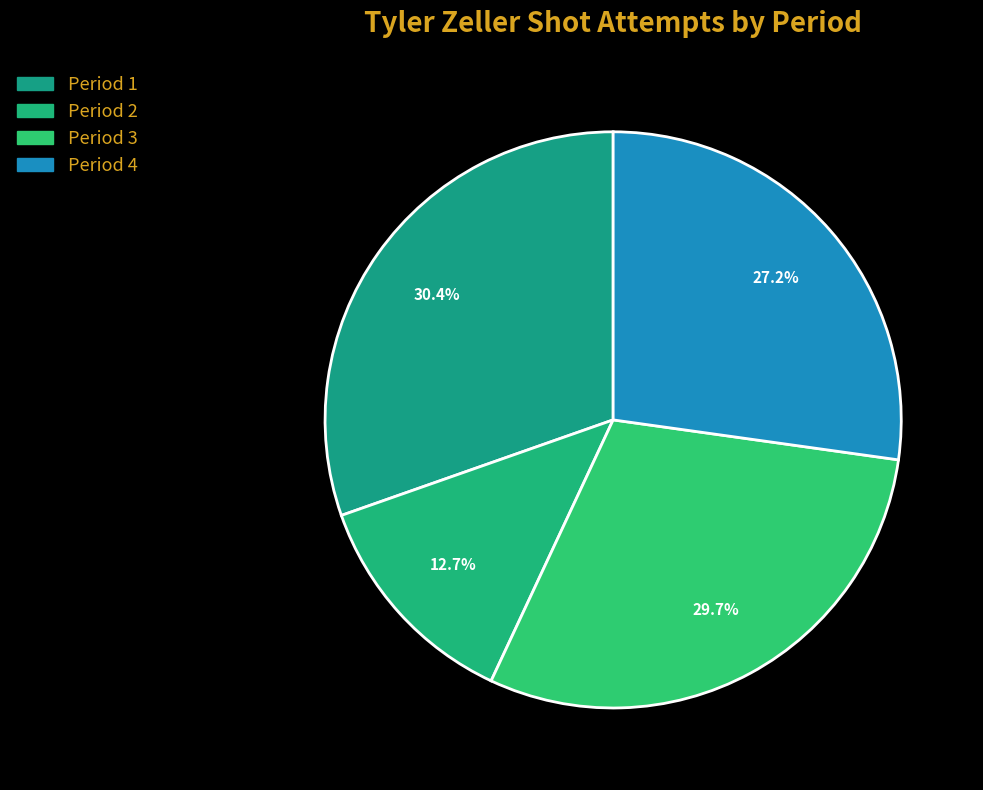

Is there any slice that represents more than half of the pie?

No